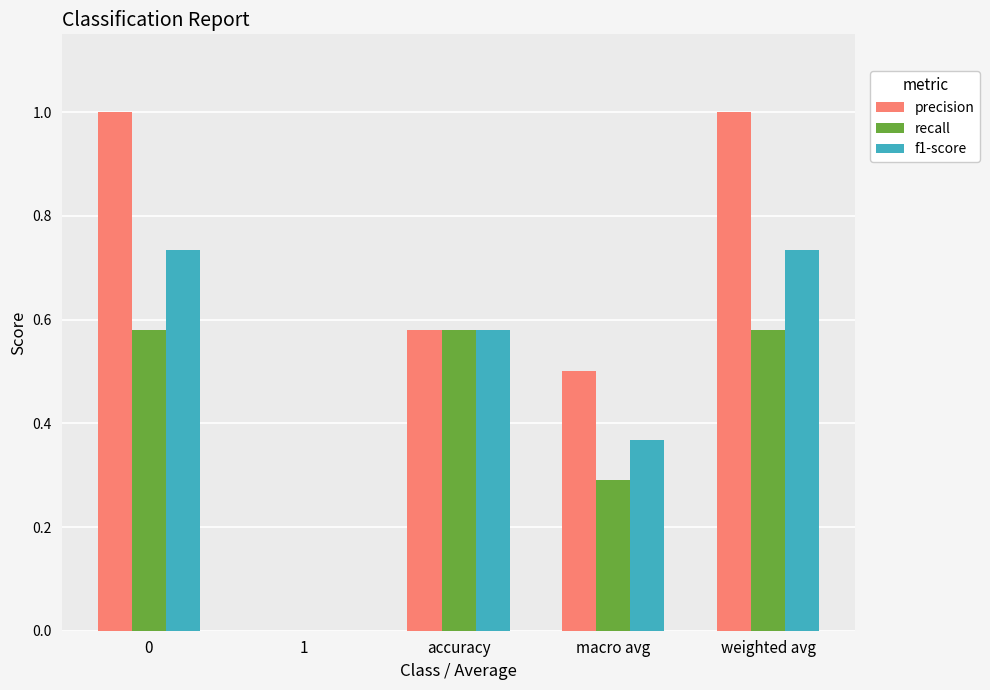

Which series has the largest range (max minus min)?

precision